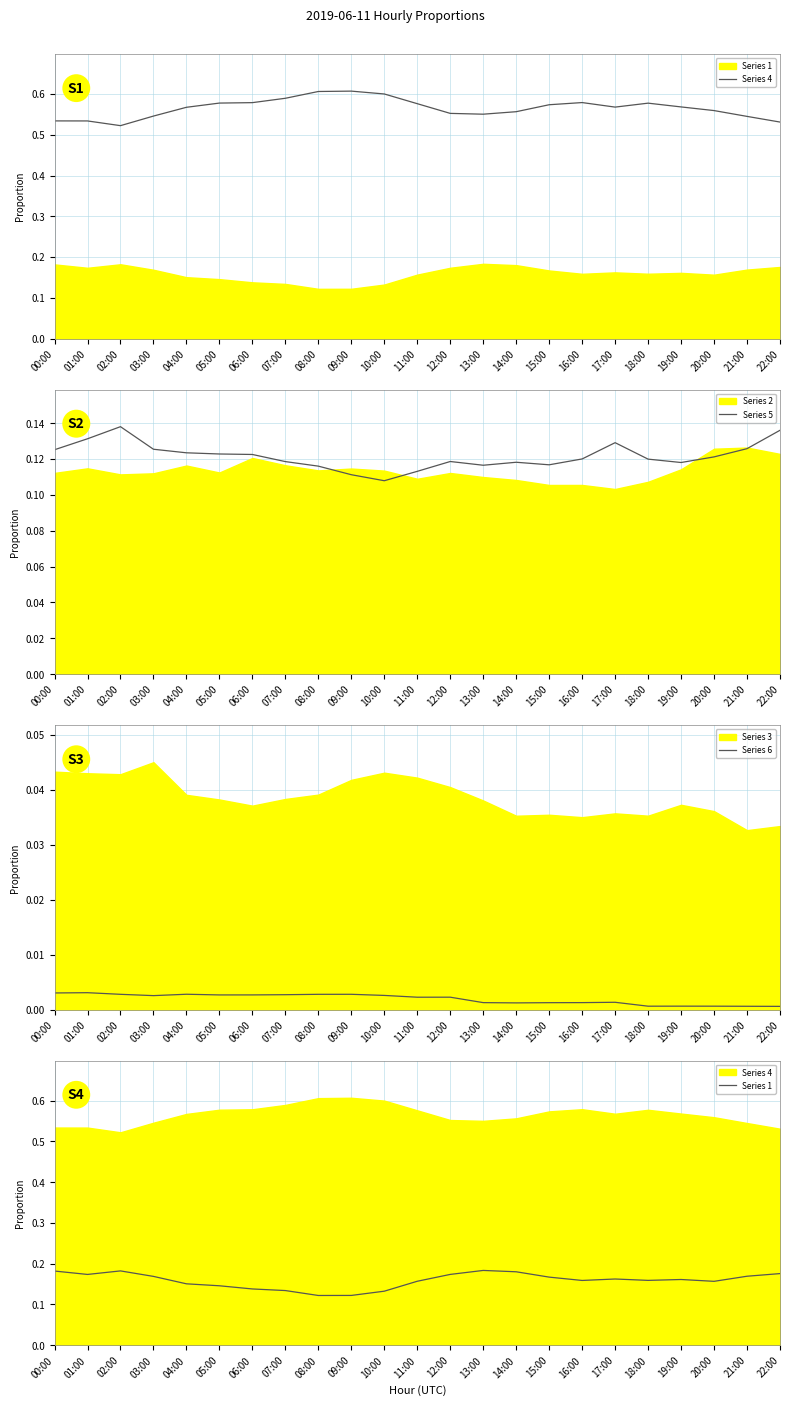

At which label does Series 5 reach its minimum?

10:00